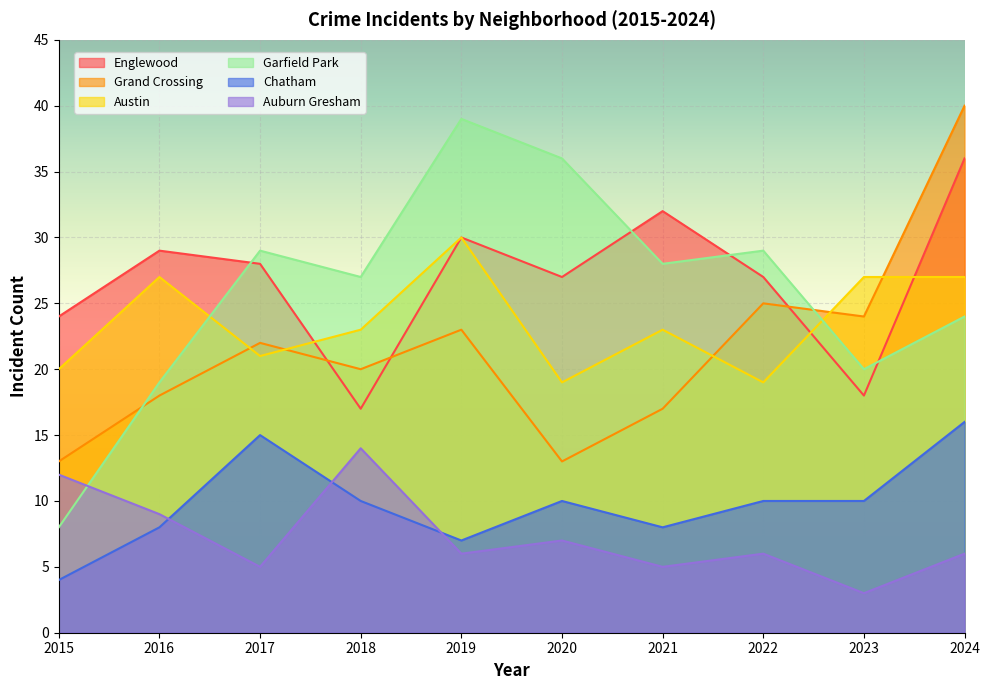

Which has a higher value, 2020 or 2019?

2019